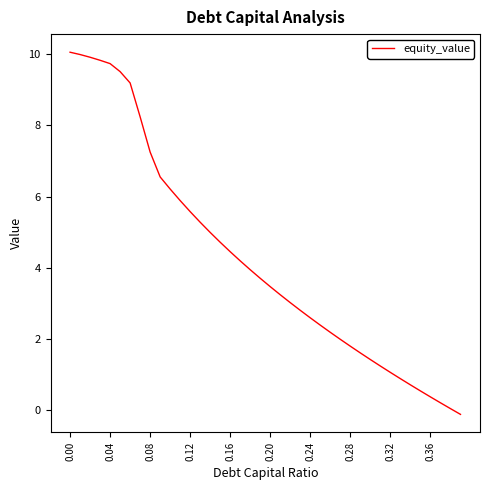

What is the maximum value shown in the chart?

10.1